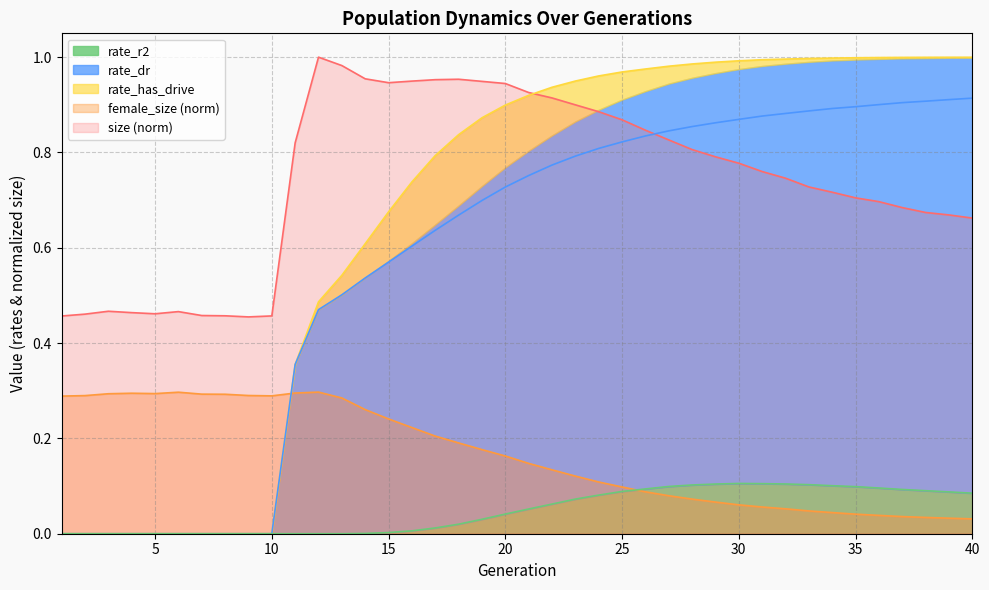

Which series has the largest total across all categories?

size